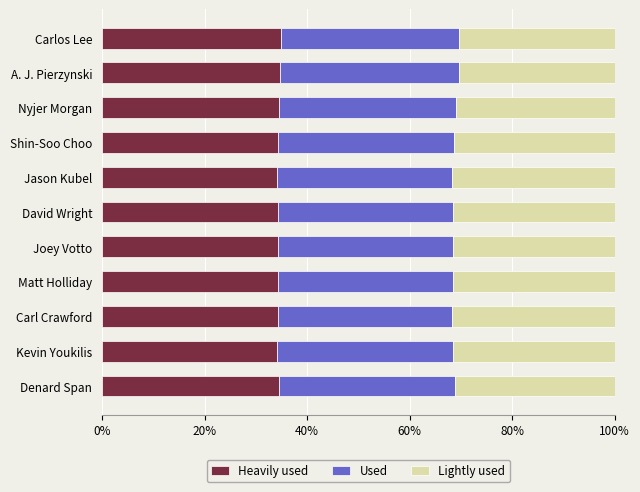

What is the total value across all series at Joey Votto?

100.0